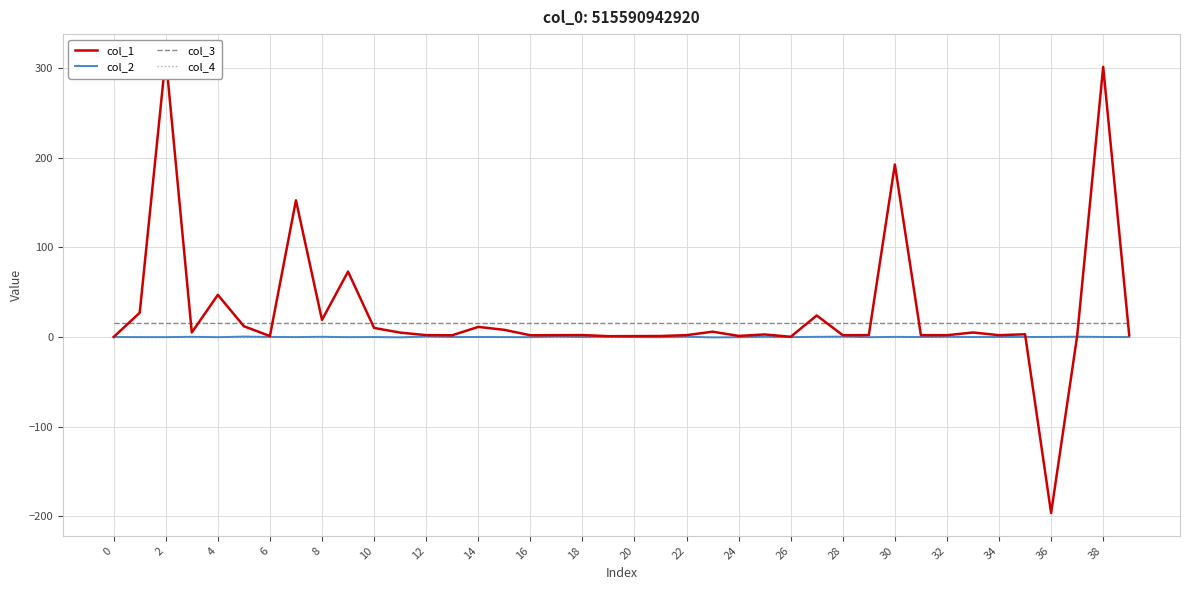

Reading left to right, list all the values displayed in this chart.

col_1: 0.0	27.0	312.1	5.0	46.9	11.9	1.0	152.3	19.0	72.8	10.1	4.9	2.0	1.9	11.2	7.9	1.9	2.0	2.1	0.9	1.0	1.1	2.0	5.9	1.2	2.8	0.2	23.9	1.9	2.1	192.2	2.0	2.0	5.0	2.0	3.0	-196.2	0.9	301.1	2.0
col_2: 0.0	-0.2	-0.2	0.2	-0.2	0.4	0.0	-0.1	0.2	-0.2	-0.1	-0.4	0.5	-0.0	0.0	-0.1	-0.2	0.4	-0.1	0.3	-0.1	-0.2	0.2	-0.4	-0.3	0.2	-0.2	0.2	0.4	-0.2	0.1	-0.0	0.2	-0.1	-0.0	0.0	0.0	0.3	0.0	-0.1
col_3: 16.0	16.0	16.0	16.0	16.0	16.0	16.0	16.0	16.0	16.0	16.0	16.0	16.0	16.0	16.0	16.0	16.0	16.0	16.0	16.0	16.0	16.0	16.0	16.0	16.0	16.0	16.0	16.0	16.0	16.0	16.0	16.0	16.0	16.0	16.0	16.0	16.0	16.0	16.0	16.0
col_4: 0.0	0.0	0.0	0.0	0.0	0.0	0.0	0.0	0.0	0.0	0.0	0.0	0.0	0.0	0.0	0.0	0.0	0.0	0.0	0.0	0.0	0.0	0.0	0.0	0.0	0.0	0.0	0.0	0.0	0.0	0.0	0.0	0.0	0.0	0.0	0.0	0.0	0.0	0.0	0.0